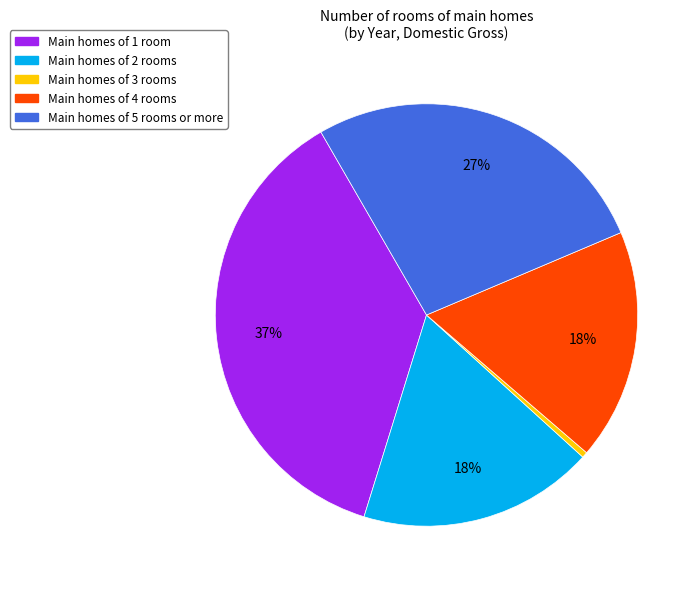

How many slices are in this pie chart?

5